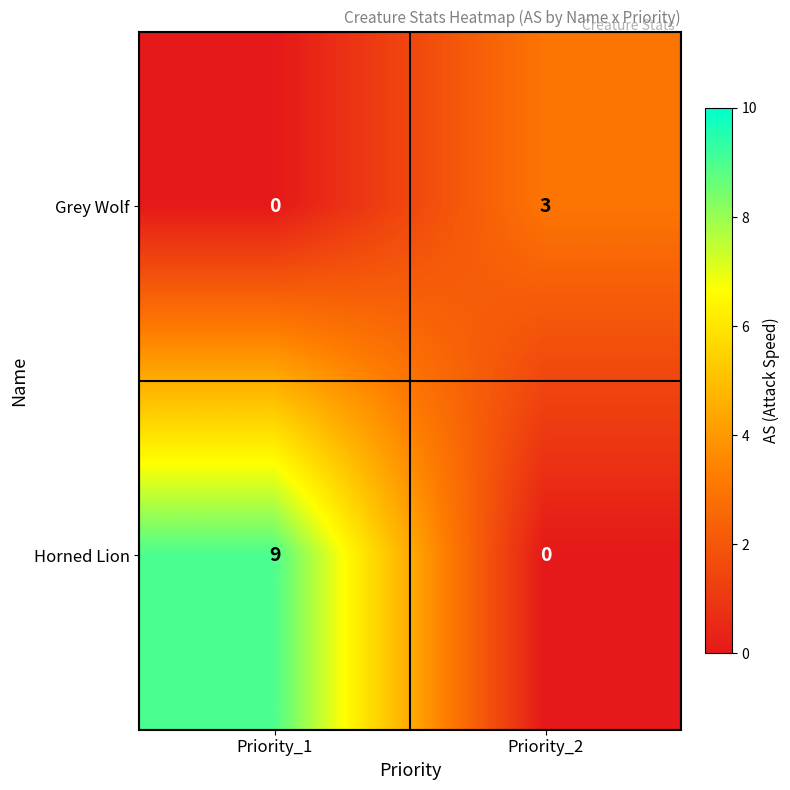

What is the sum of all Grey Wolf values?

3